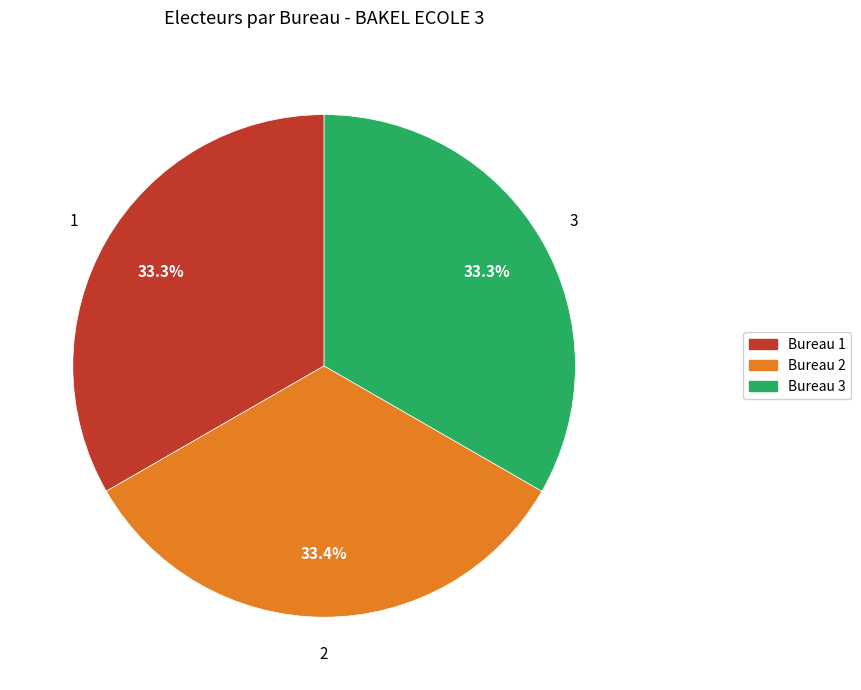

Approximately how many times larger is the value at Bureau 2 compared to Bureau 3?

1.0